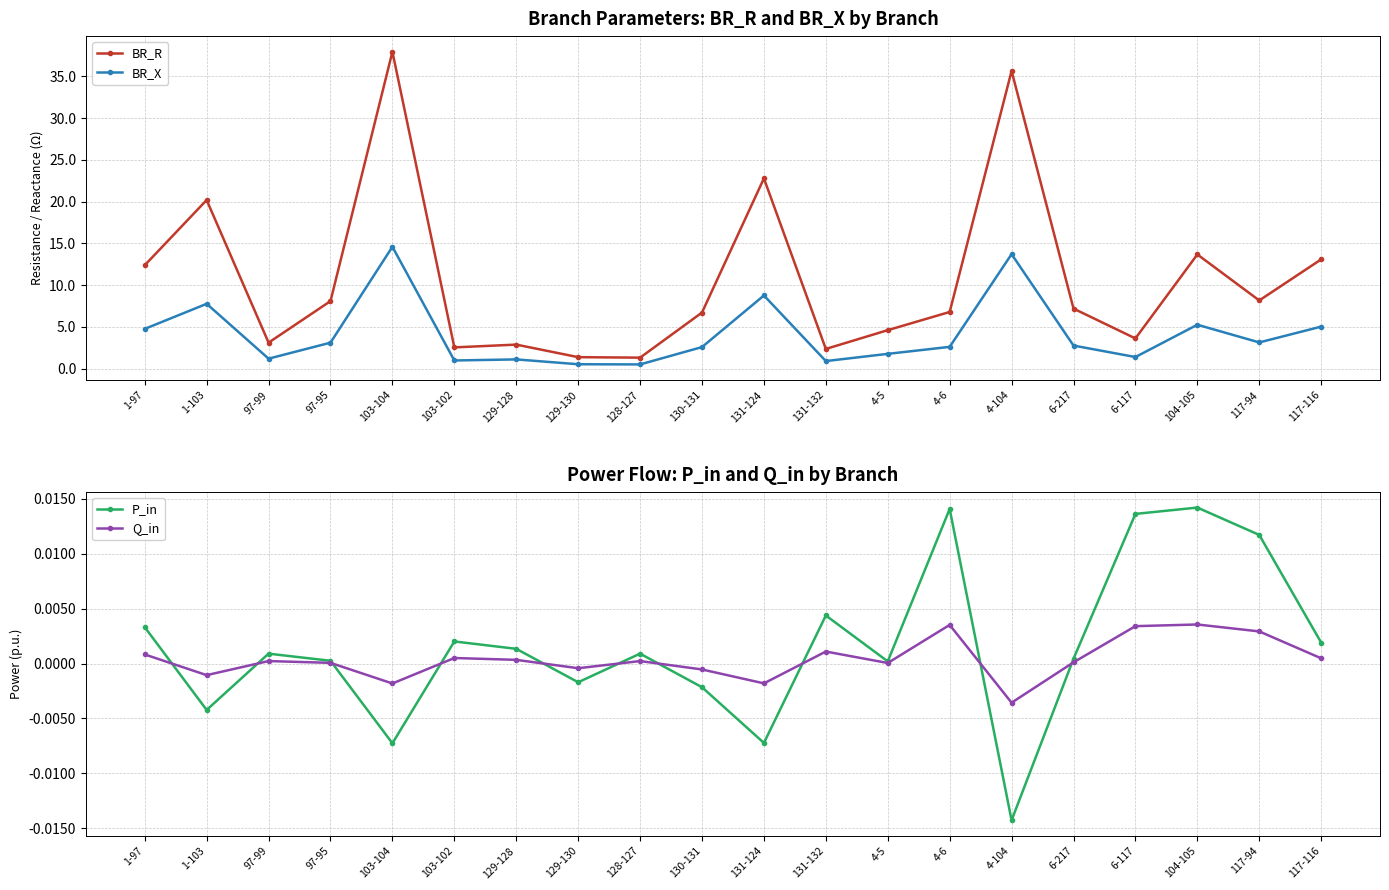

Rank the categories by BR_R value from lowest to highest.

128-127, 129-130, 131-132, 103-102, 129-128, 97-99, 6-117, 4-5, 130-131, 4-6, 6-217, 97-95, 117-94, 1-97, 117-116, 104-105, 1-103, 131-124, 4-104, 103-104